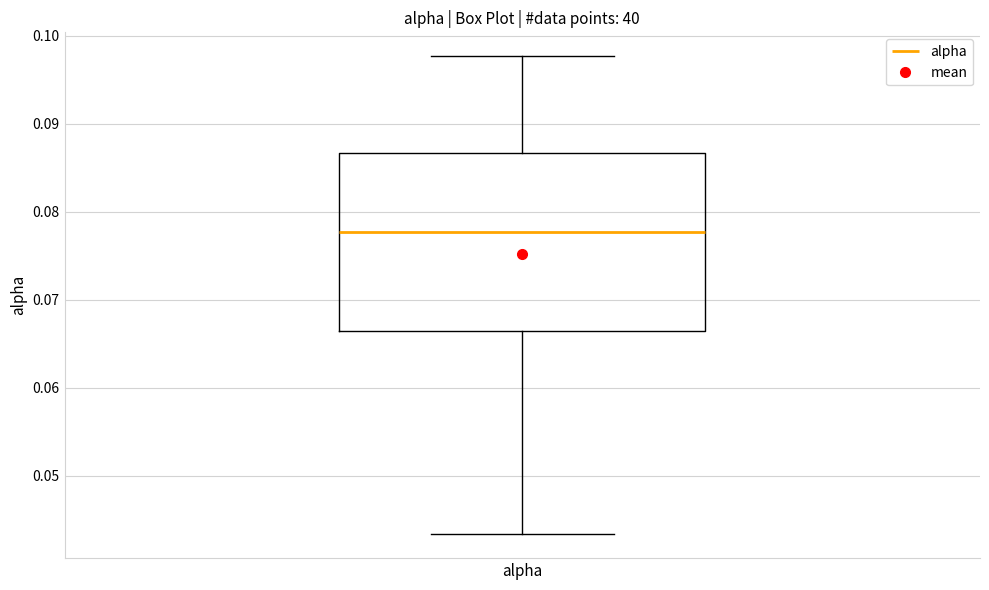

Transcribe this box plot: give where the median line is, the range the box spans, and where the two whiskers end, as read against the y-axis. The values are not printed on the chart, so give them approximately, as read against the axis.

median 0.078, box 0.067 to 0.087, whiskers 0.043 to 0.098